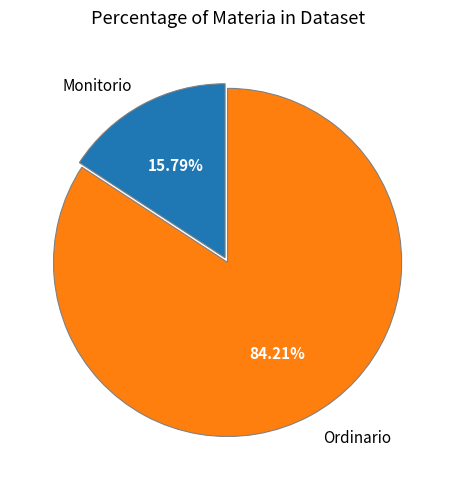

To the nearest percent, what percentage of the pie is Ordinario?

84%